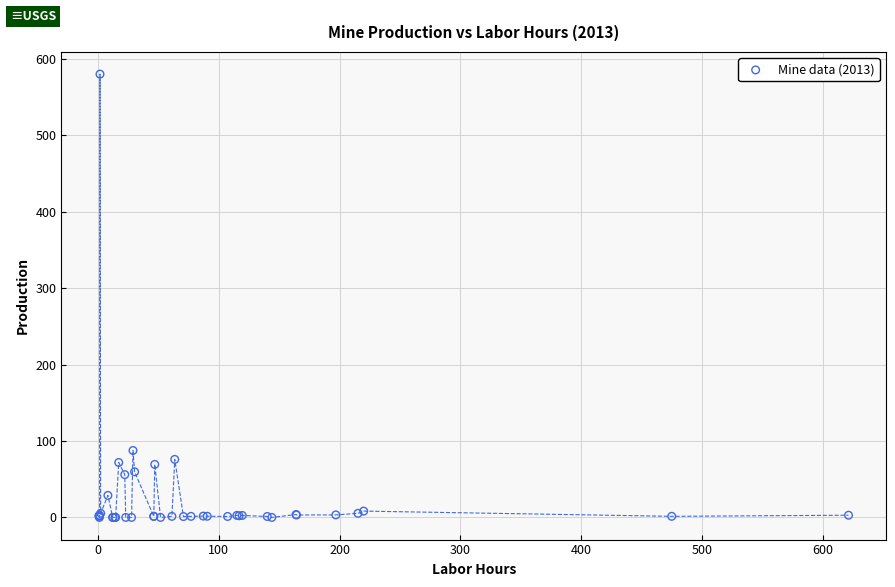

What Y value in the scatter plot is closest to 290?

87.6